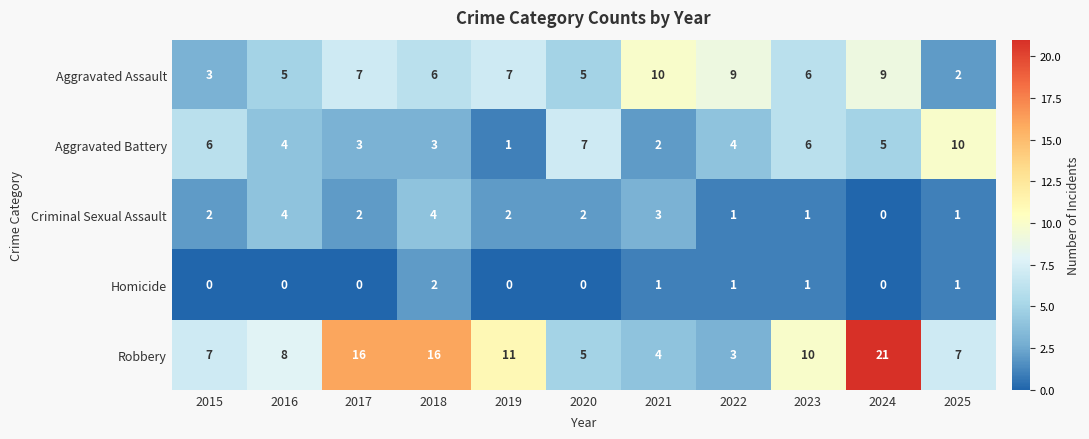

Count the Criminal Sexual Assault values in the range 1 to 3.

8